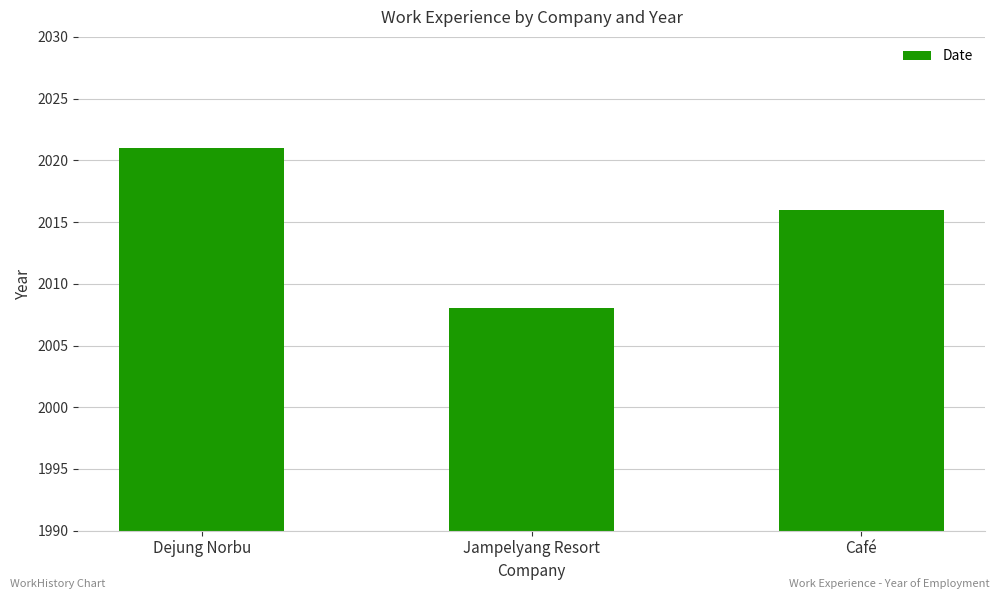

The chart shows a value of 2016 at Café. True or false?

True